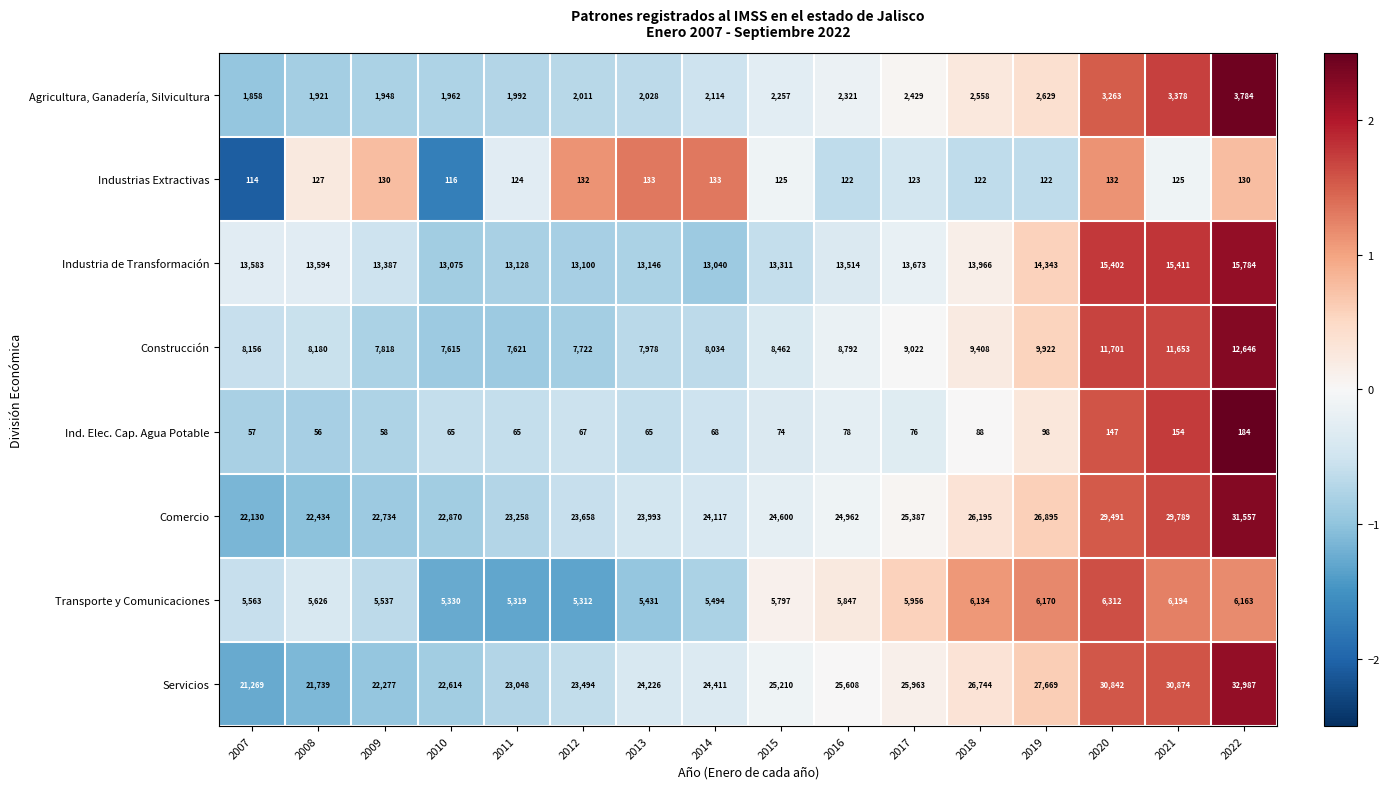

What is the difference between the second highest and minimum values in the Industrias Extractivas series?

19